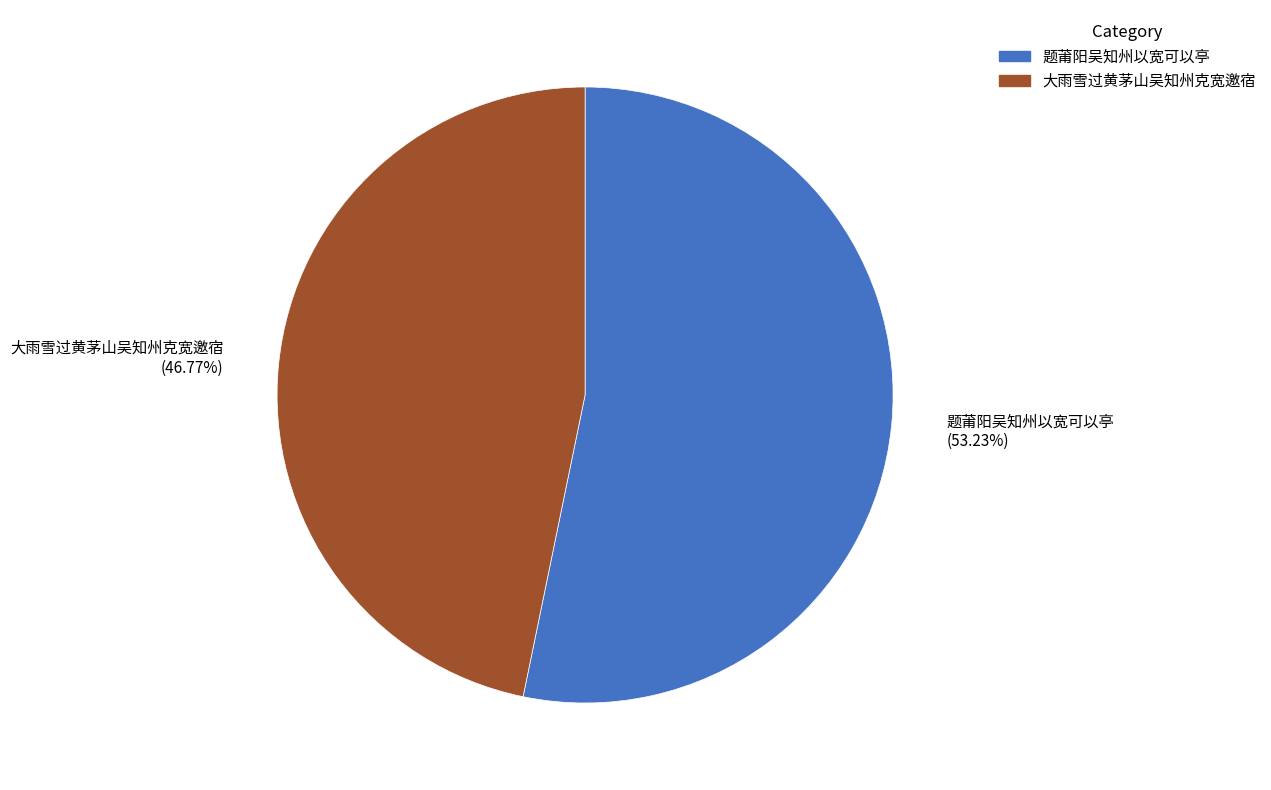

What is the smallest slice in the pie chart?

大雨雪过黄茅山吴知州克宽邀宿